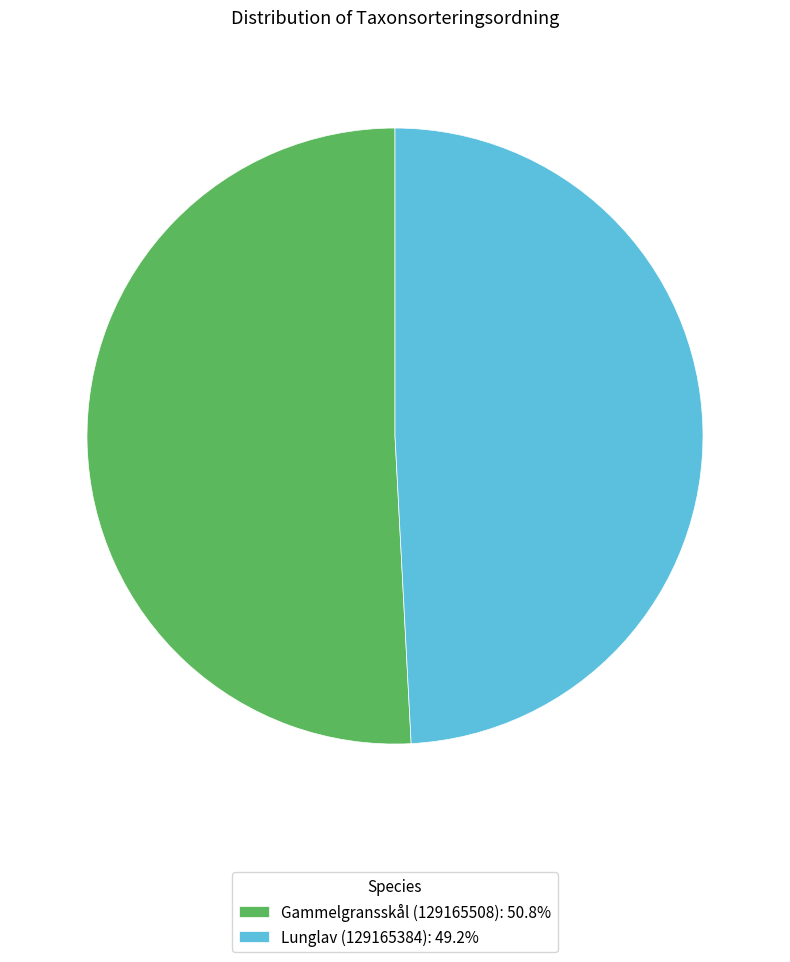

How many slices are in this pie chart?

2